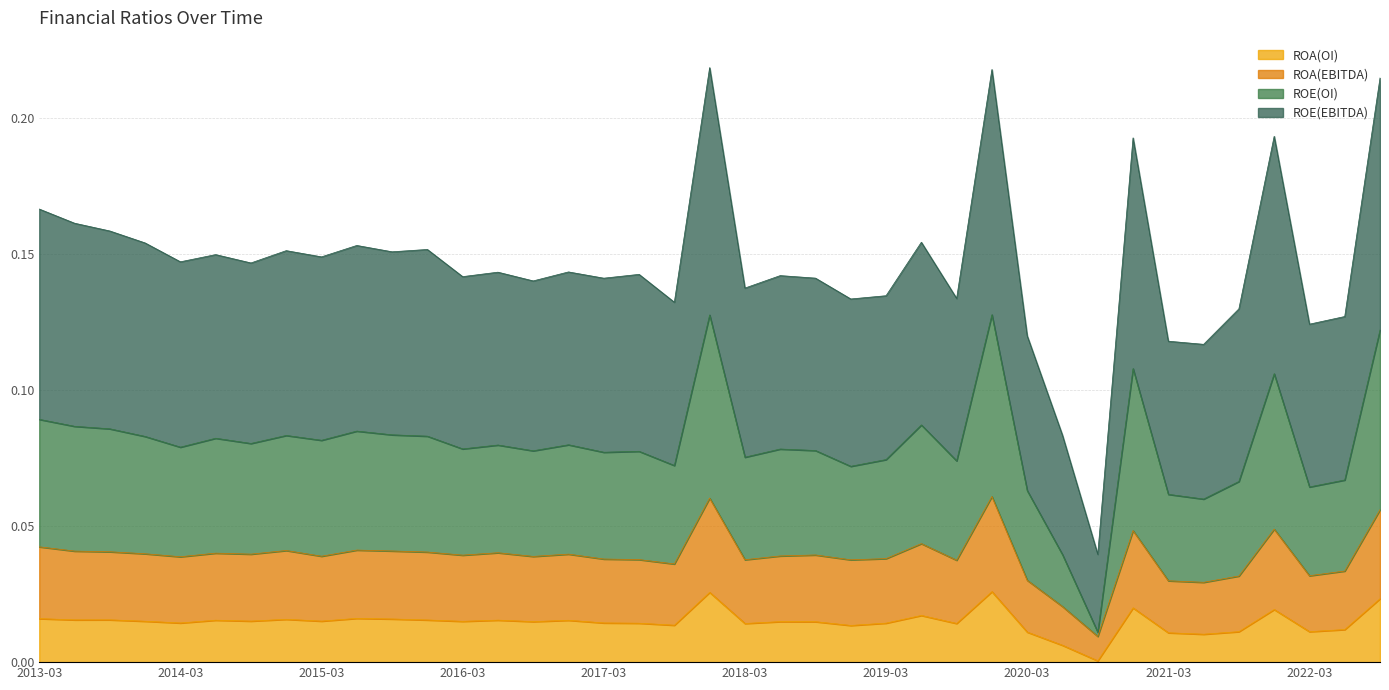

Does the chart have visible grid lines?

Yes